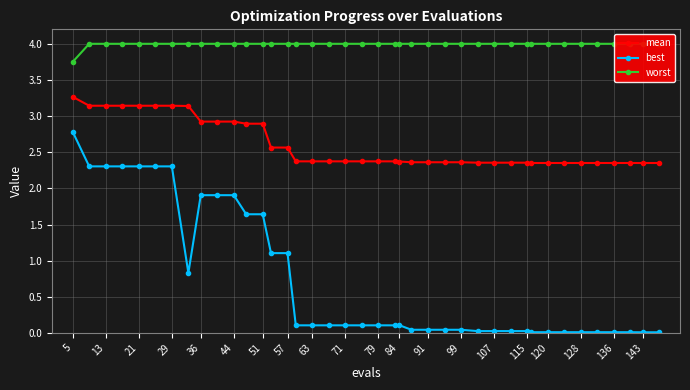

At which label does mean reach its peak?

5